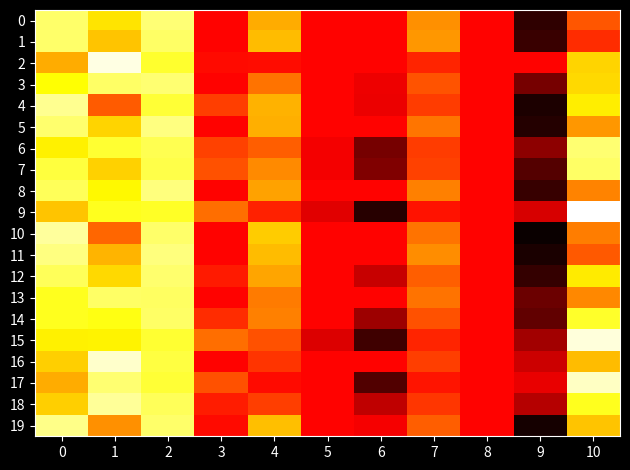

At which category does the chart reach its minimum across all series?

9